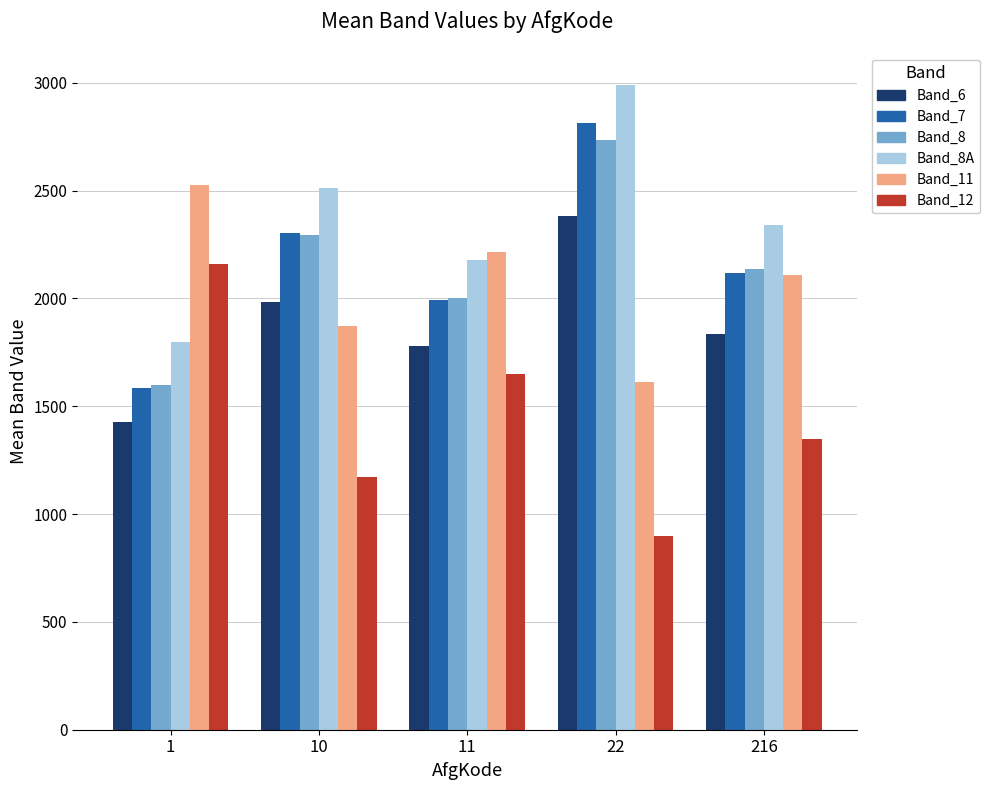

Which series has the largest total across all categories?

Band_8A